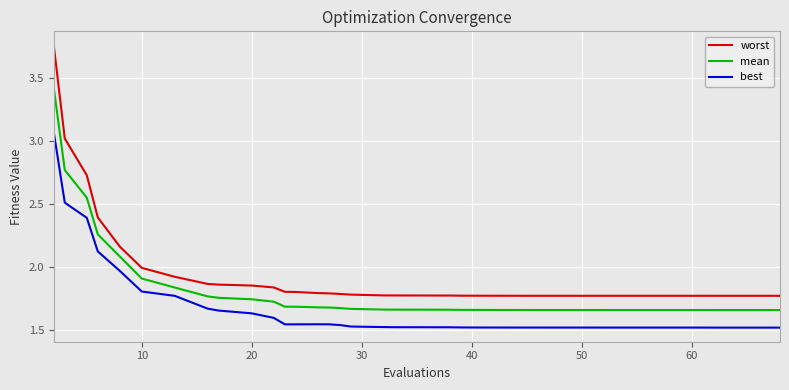

List the series in order of their overall mean, lowest first.

best, mean, worst